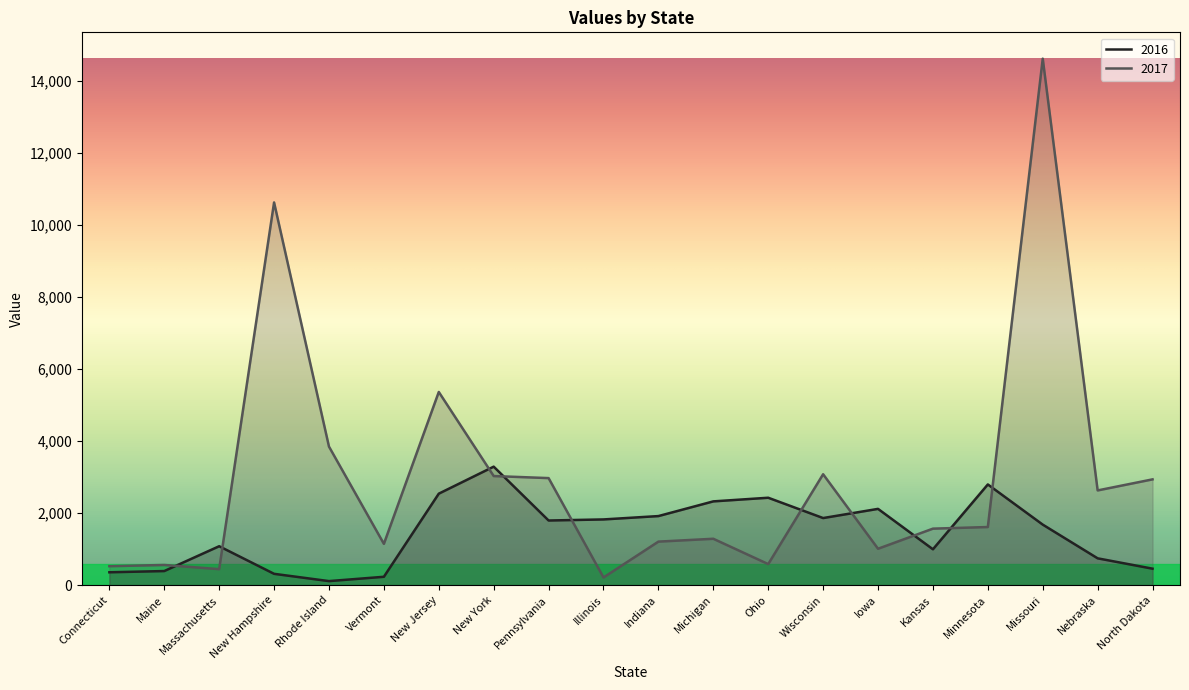

What value does the 2016 series have at Maine?

391